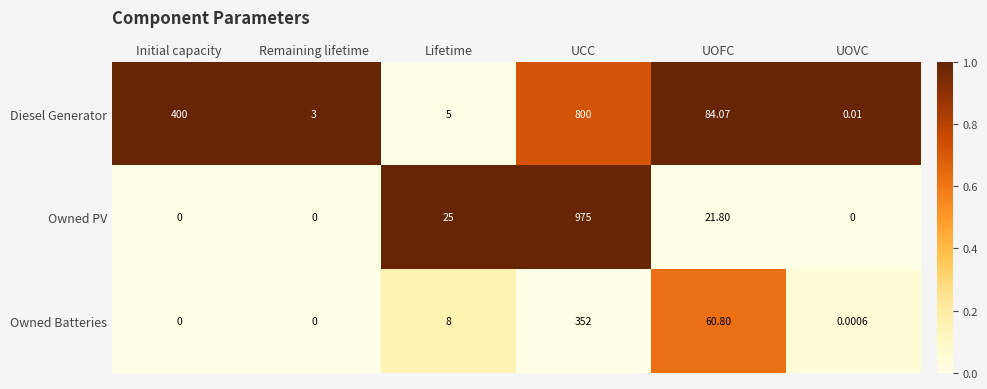

List the series in order of their peak value, lowest first.

Owned Batteries, Diesel Generator, Owned PV